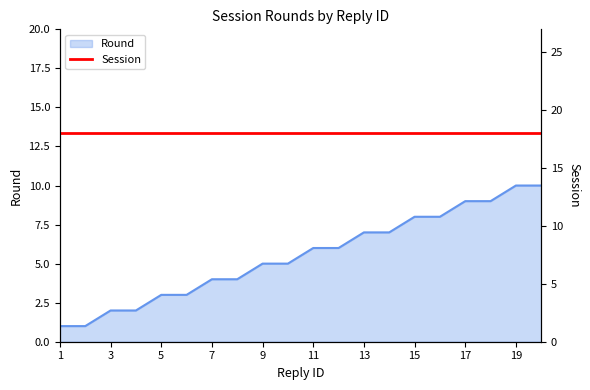

What is the value of the 12th point from the left?

6